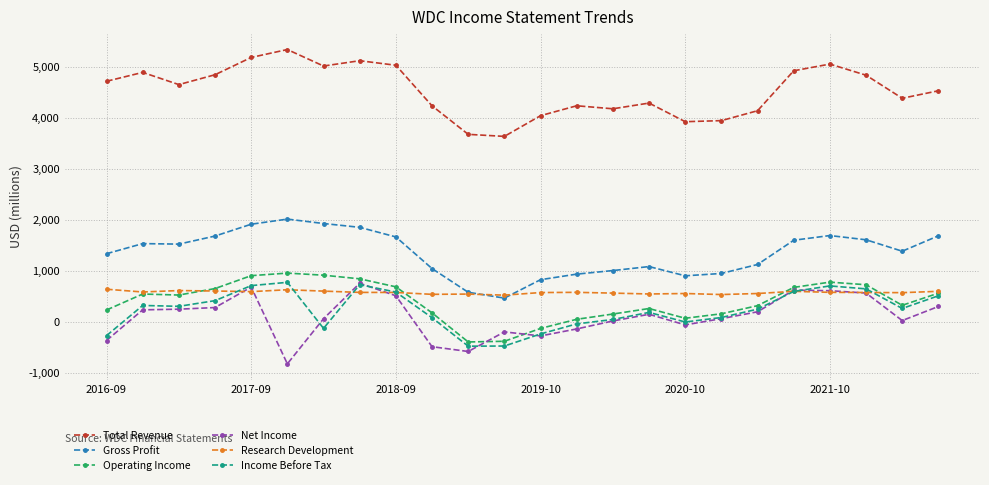

What is the lowest value of the Income Before Tax series?

-477